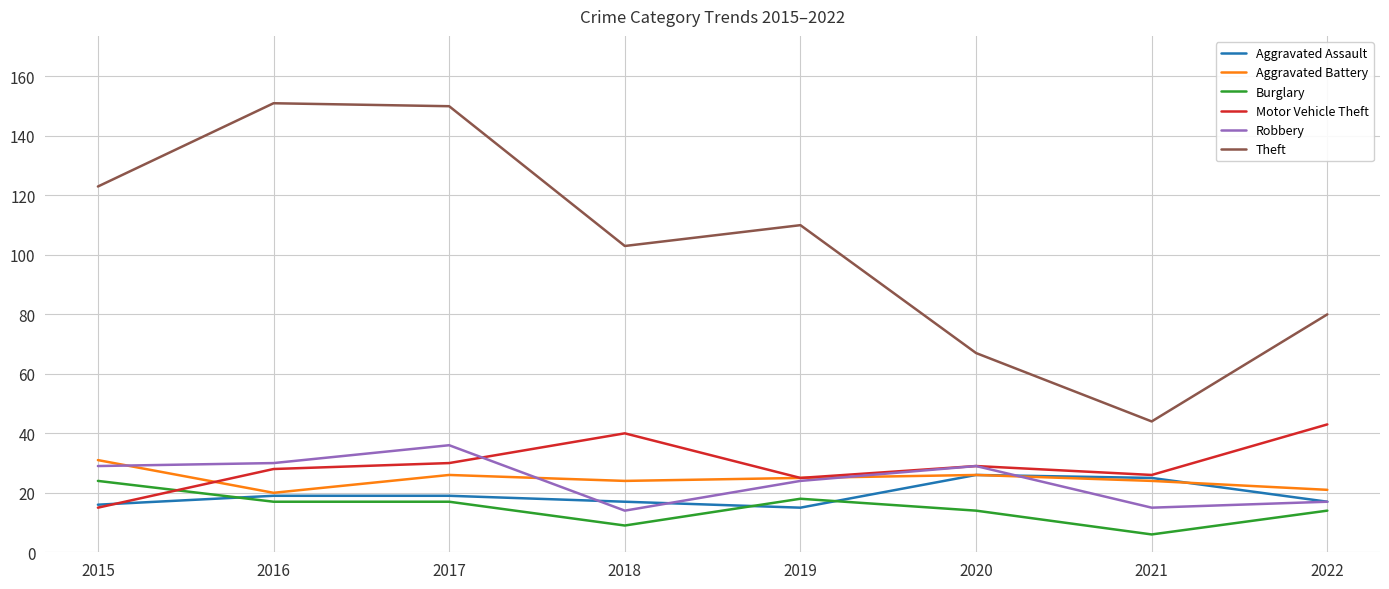

What is the difference between the highest and lowest values at 2019?

95